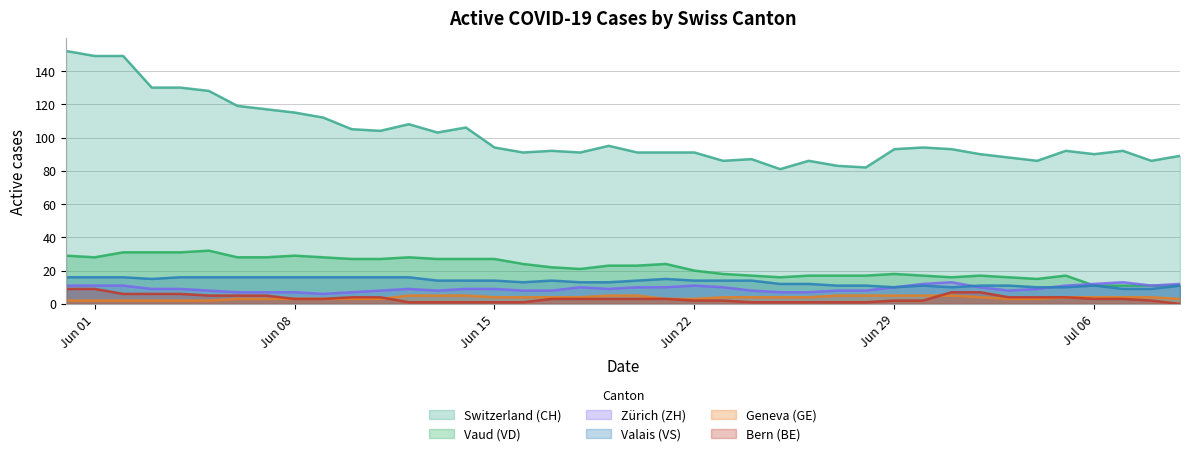

What is the greatest value displayed?

152